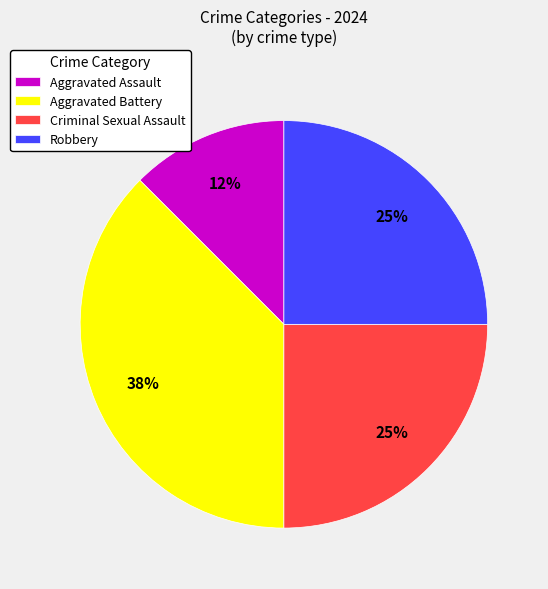

To the nearest percent, what is the average slice percentage?

25%